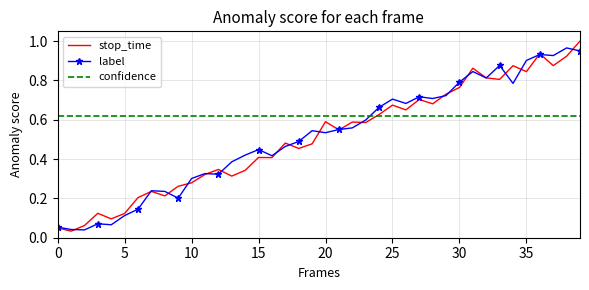

Which series has the largest total across all categories?

confidence